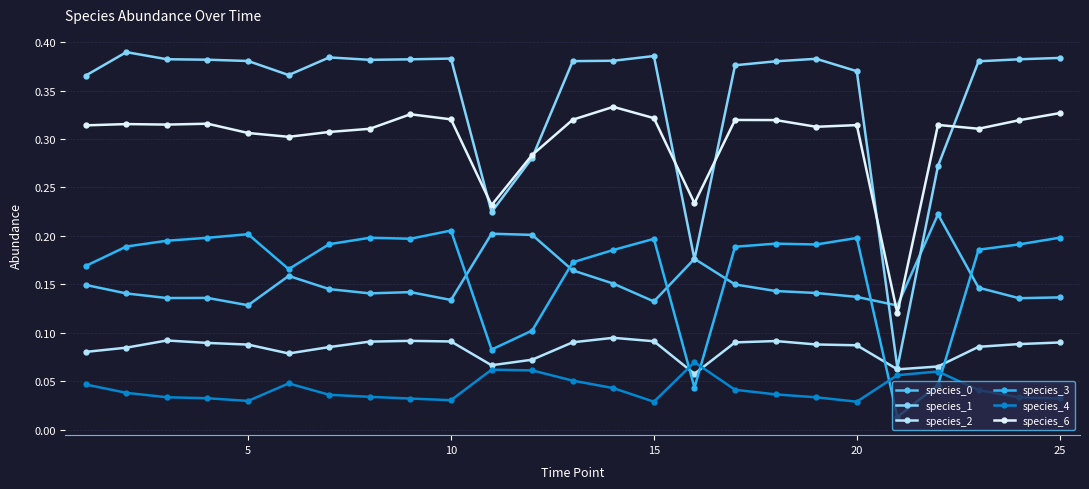

Which series has the largest range (max minus min)?

species_1